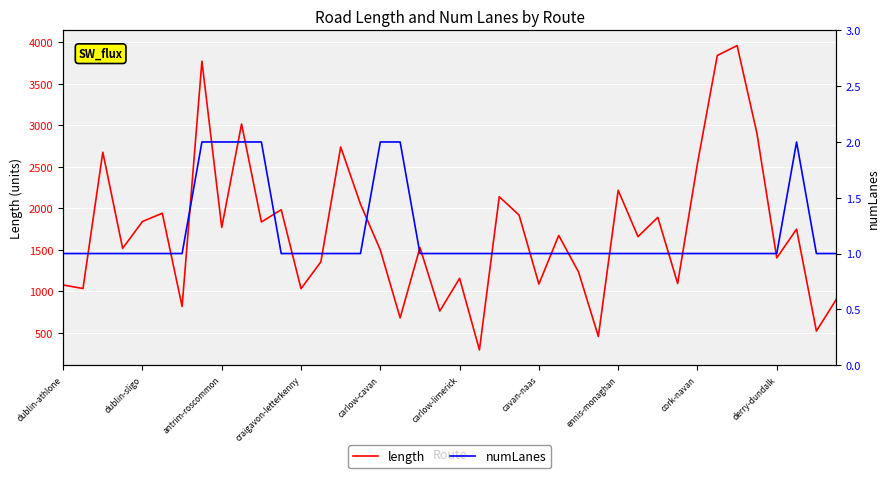

At which category is the sum across all series the highest?

34